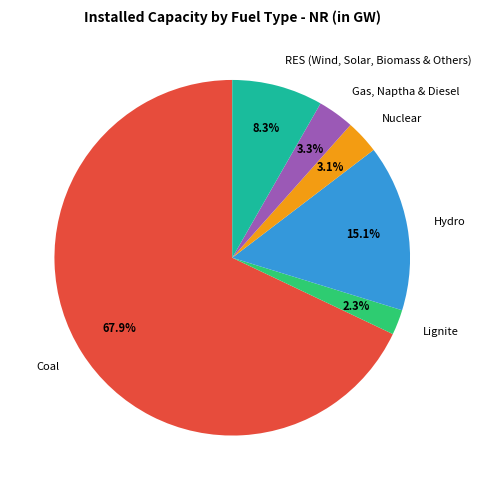

How many segments does this pie chart have?

6